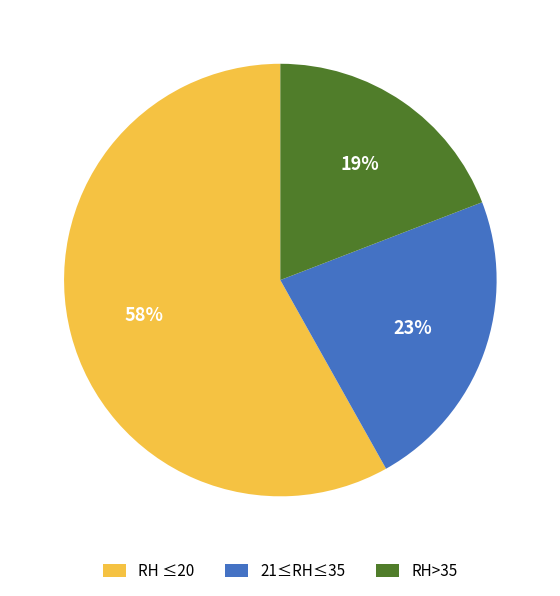

Is RH>35 the majority of the pie?

No